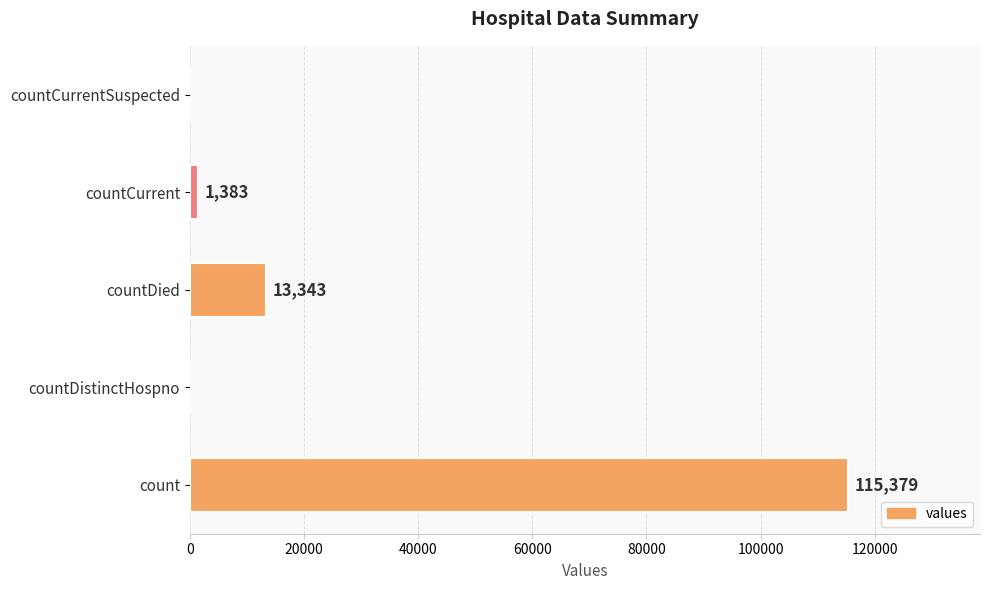

Are the bars horizontal?

Yes